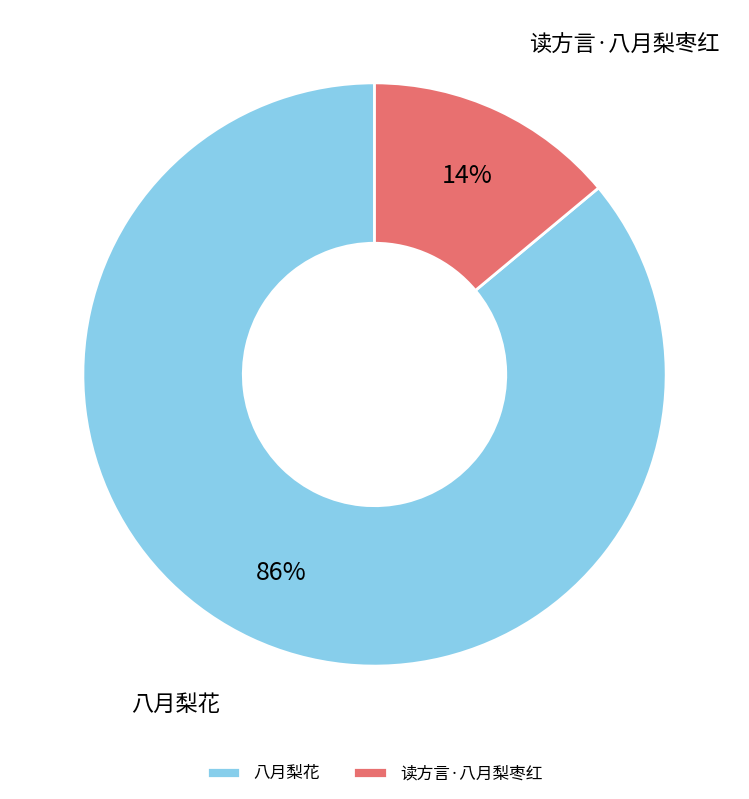

Rank the categories by value from lowest to highest.

读方言·八月梨枣红, 八月梨花